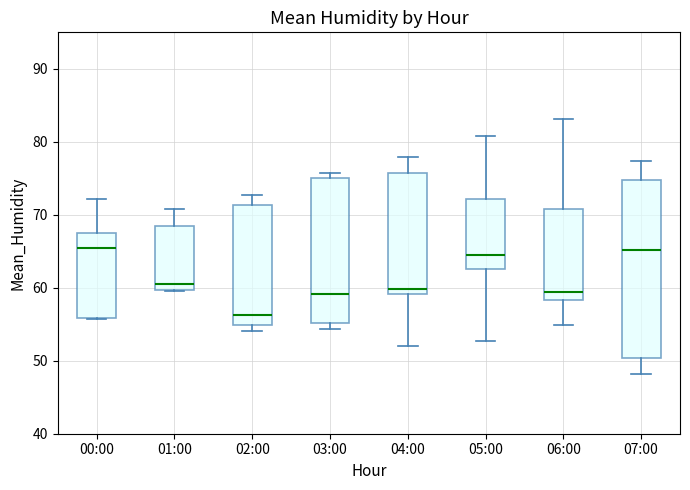

Comparing the boxes themselves (not the whiskers), which one is the tallest?

07:00